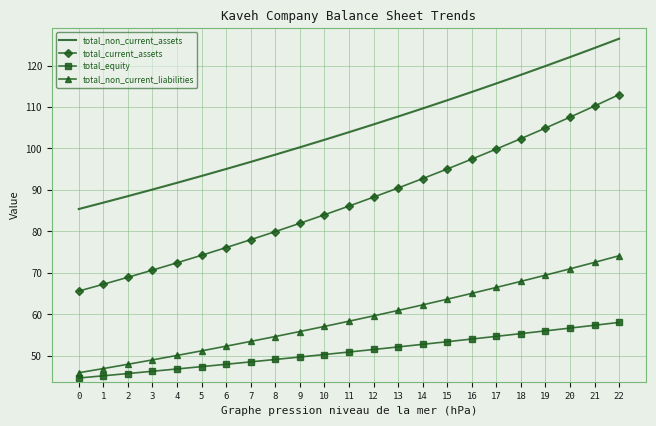

What is the sum of all total_equity values?

1175.1